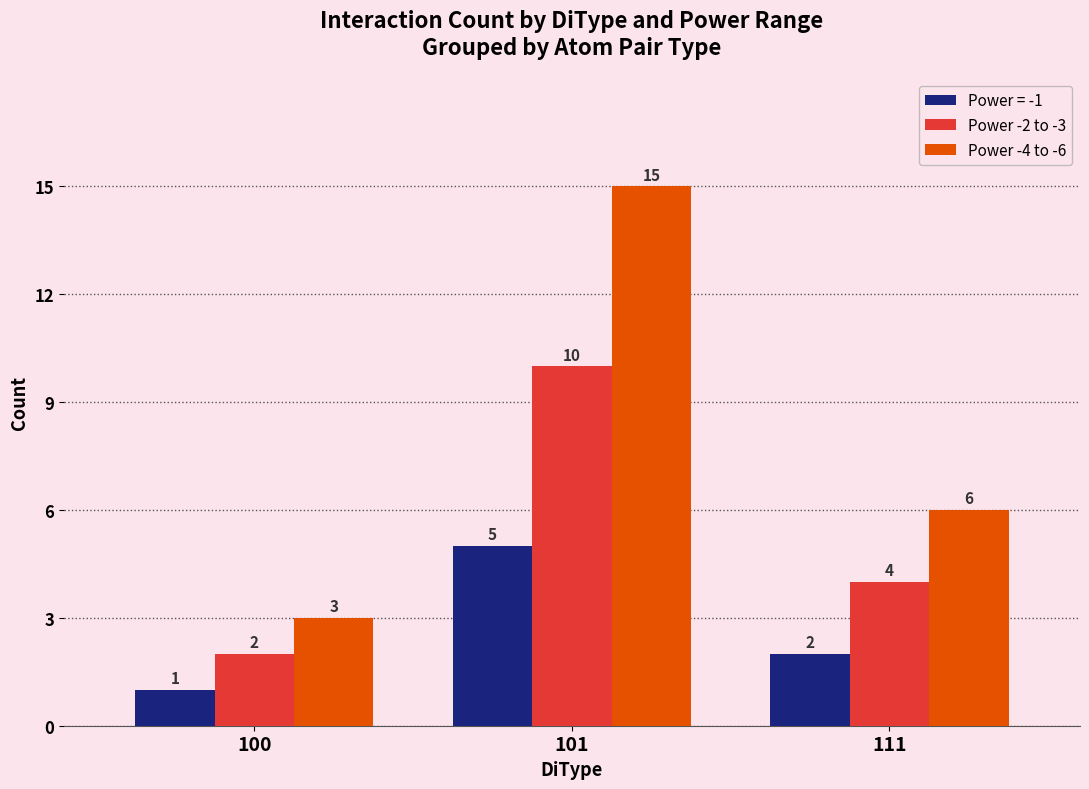

Is the value of Power -2 to -3 at 100 greater than the value of Power -4 to -6 at 100?

No